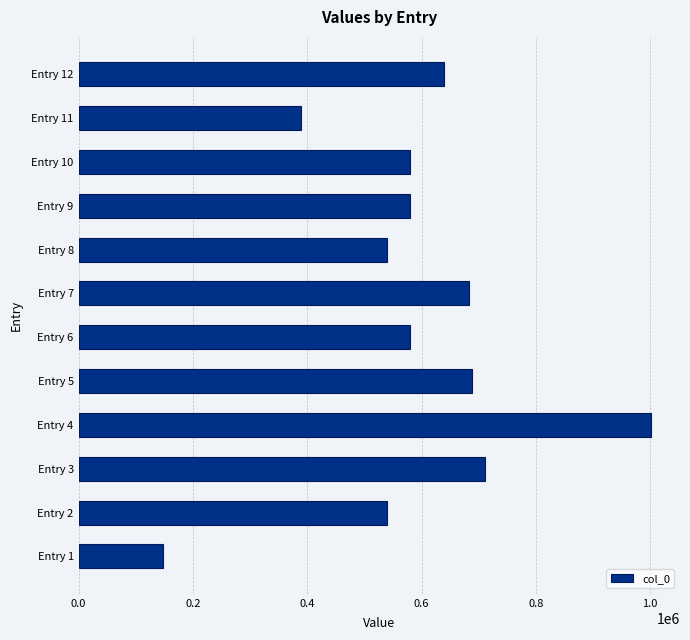

What is the maximum value shown in the chart?

1002154